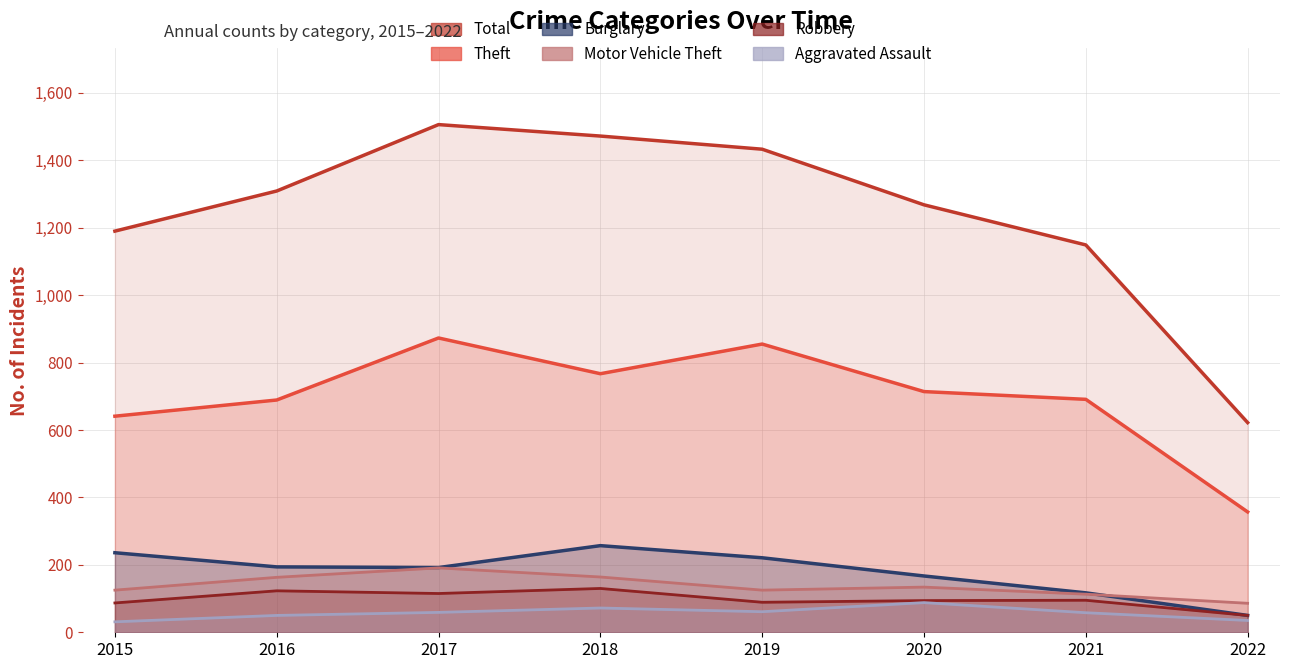

At which category does Theft reach its first local peak?

2017